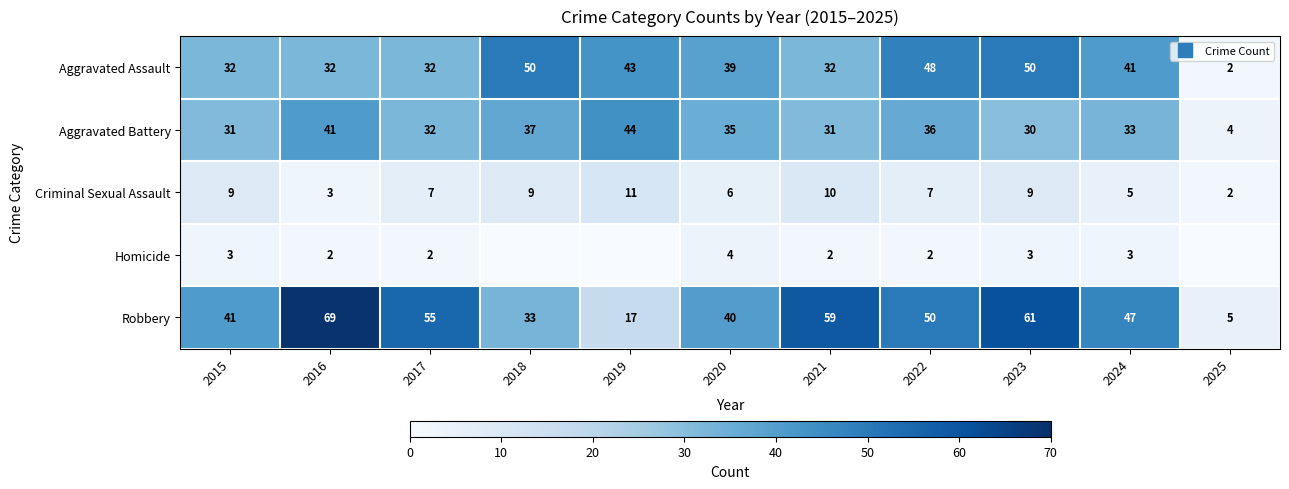

The Robbery series shows 30 at 2024. True or false?

False